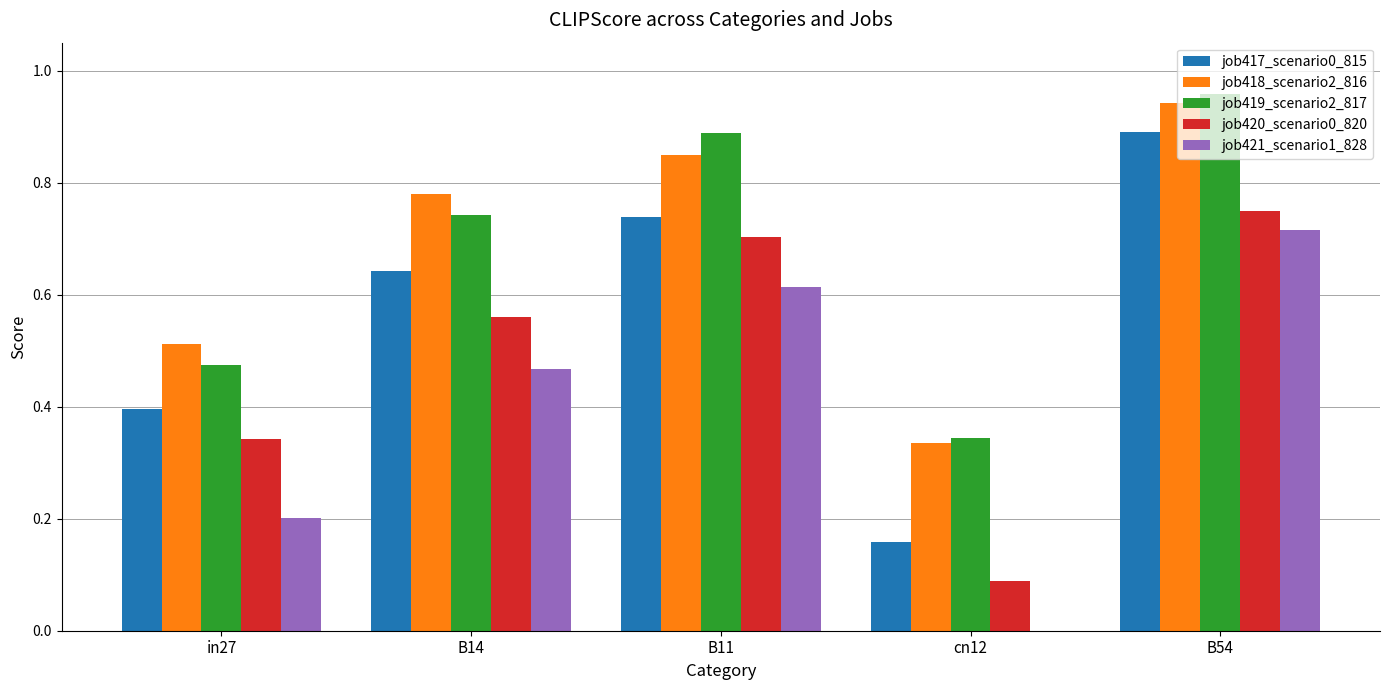

True or false: job417_scenario0_815 has a value of 0.3 at B11.

False